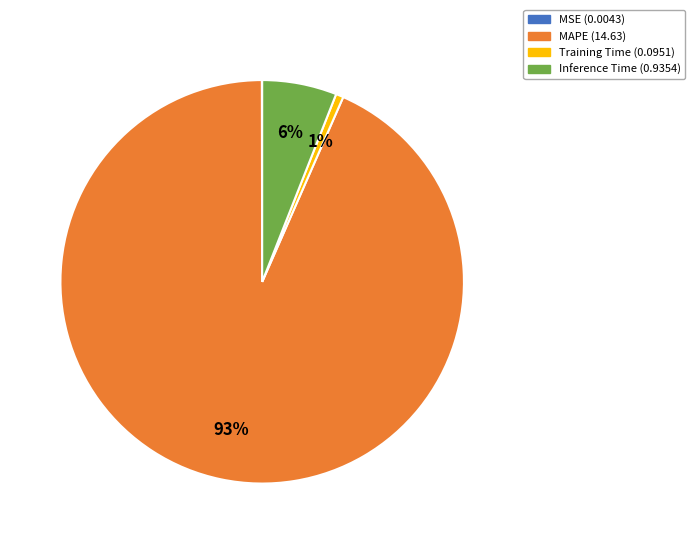

Is the sum of MAPE and Inference Time greater than half?

Yes